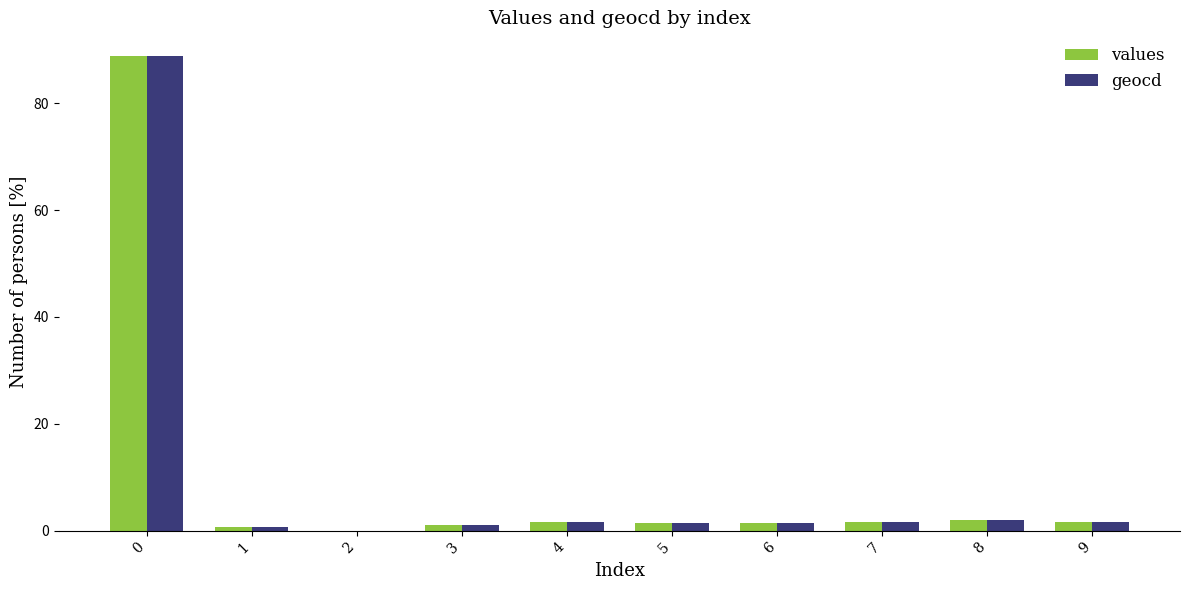

What is the maximum value for values?

88.9